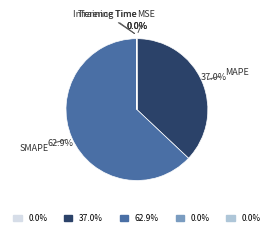

What percentage is NOT represented by MAPE?

63.0%